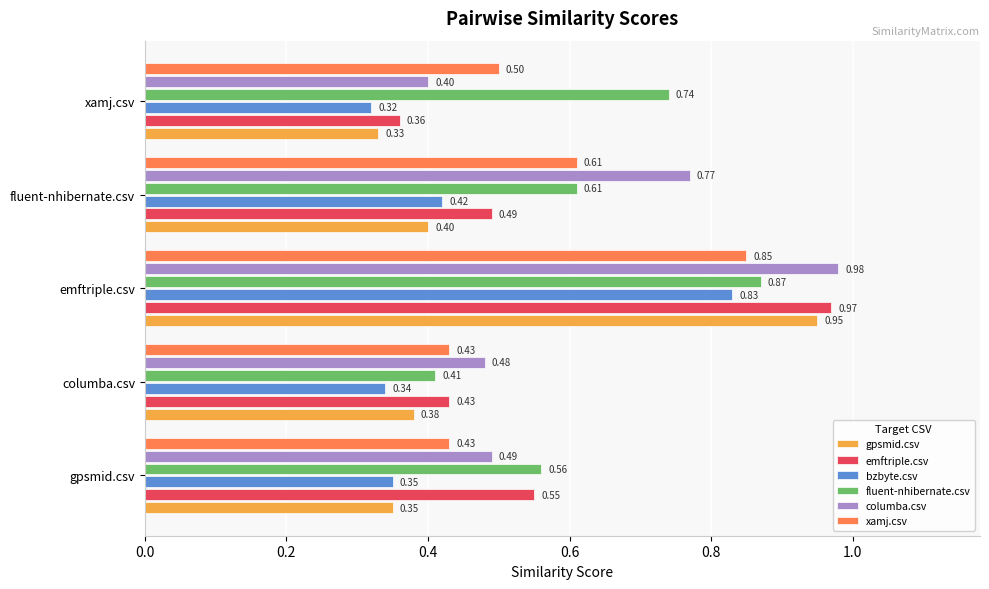

Rank the categories by bzbyte.csv value from lowest to highest.

xamj.csv, columba.csv, gpsmid.csv, fluent-nhibernate.csv, emftriple.csv